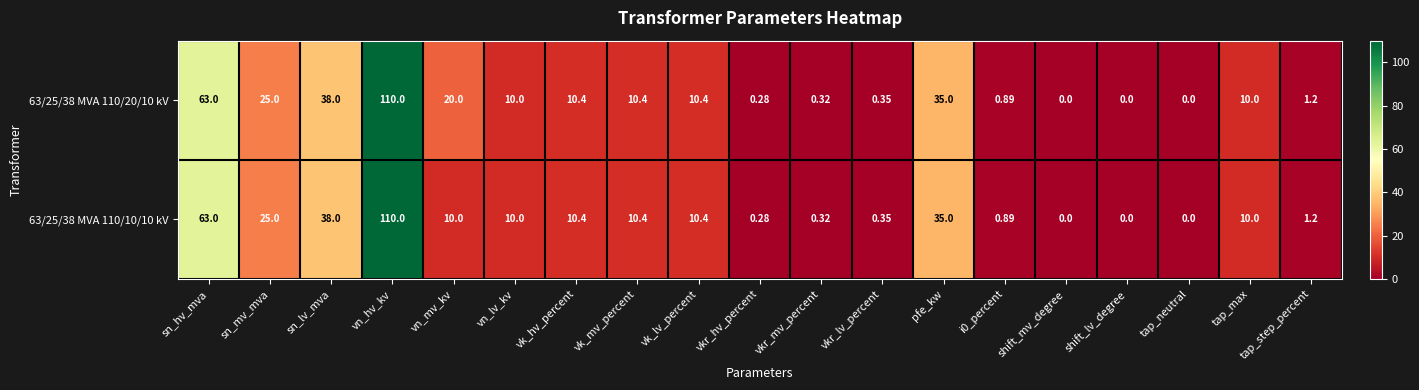

Count the number of data series in this chart.

2